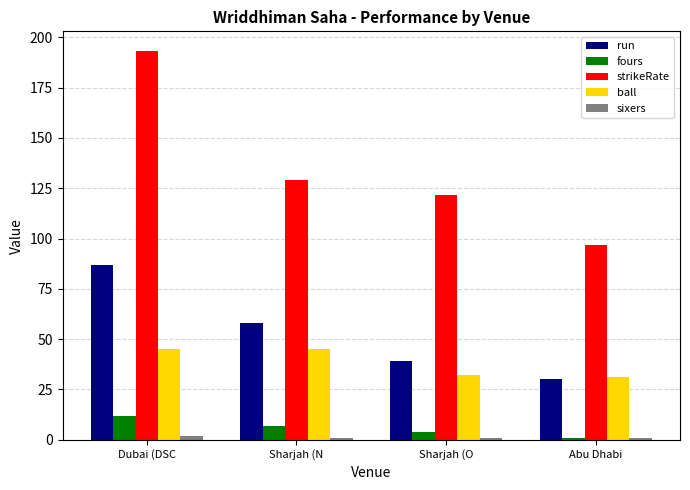

What is the total value across all series at Dubai (DSC?

339.3